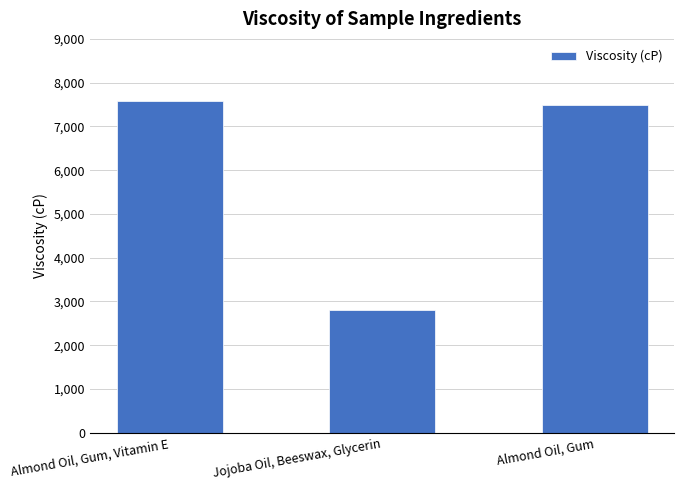

Between Jojoba Oil, Beeswax, Glycerin and Almond Oil, Gum, which is larger?

Almond Oil, Gum